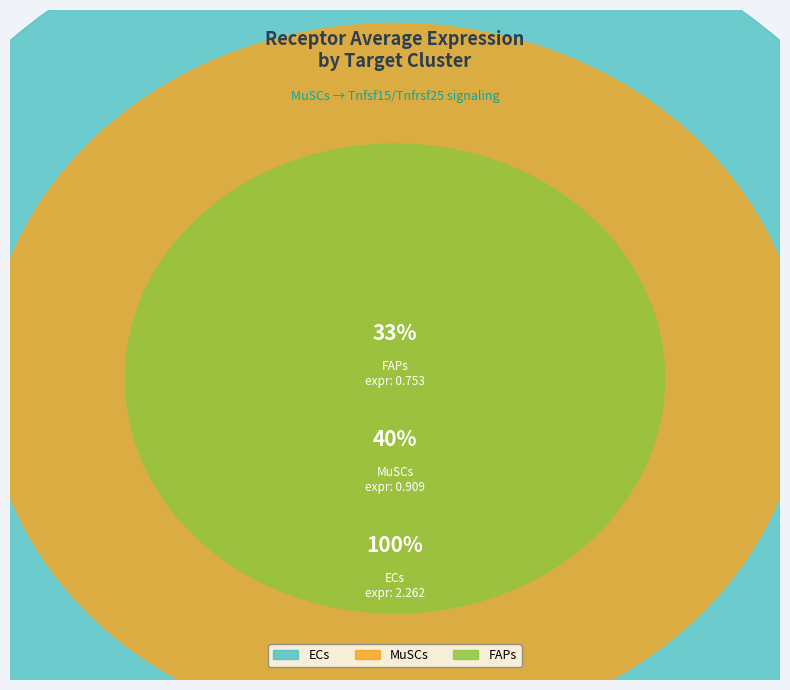

Count the number of slices in the pie.

3